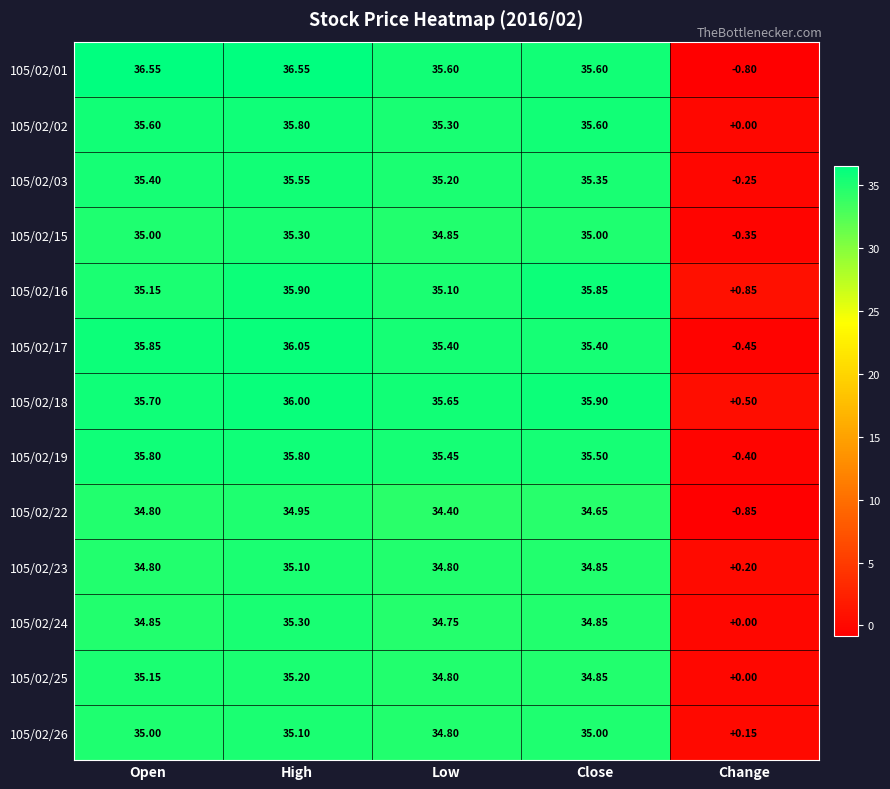

At which label does 105/02/25 first exceed 34?

Open